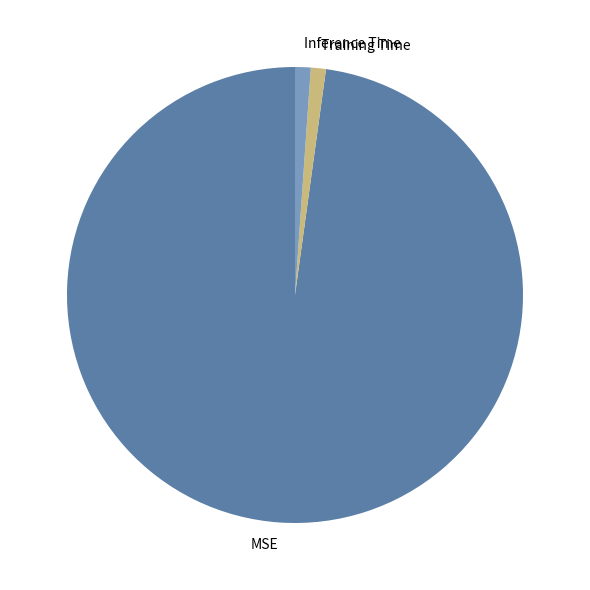

Does MSE represent more than half of the total?

Yes